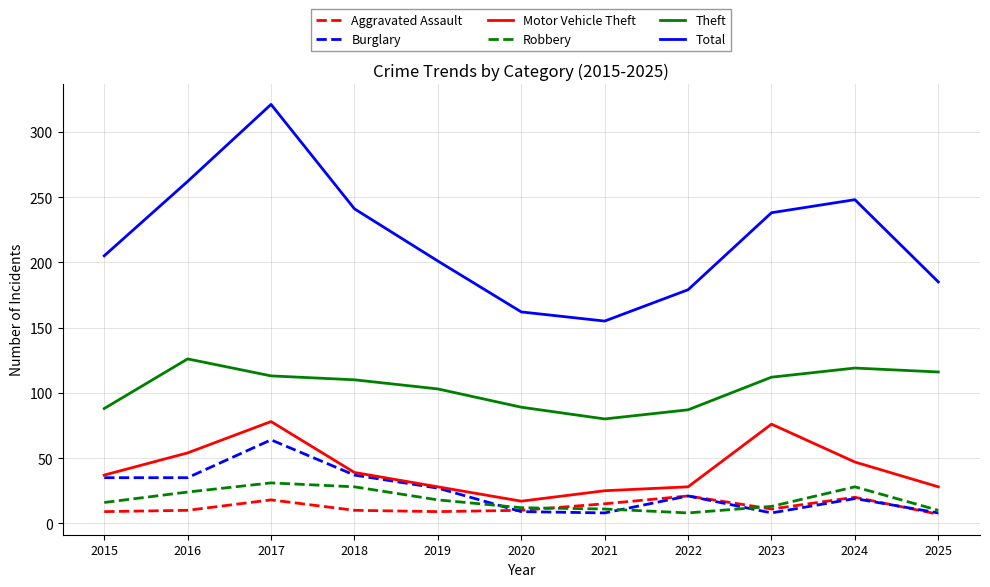

Count the number of data series in this chart.

6